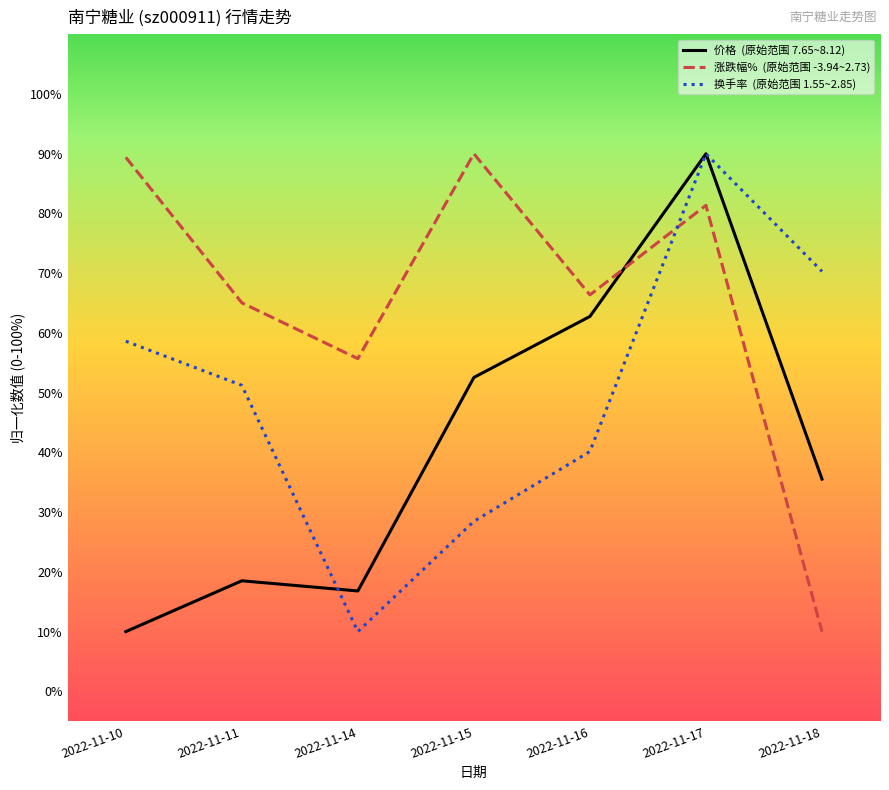

What is the smallest value displayed?

10.0